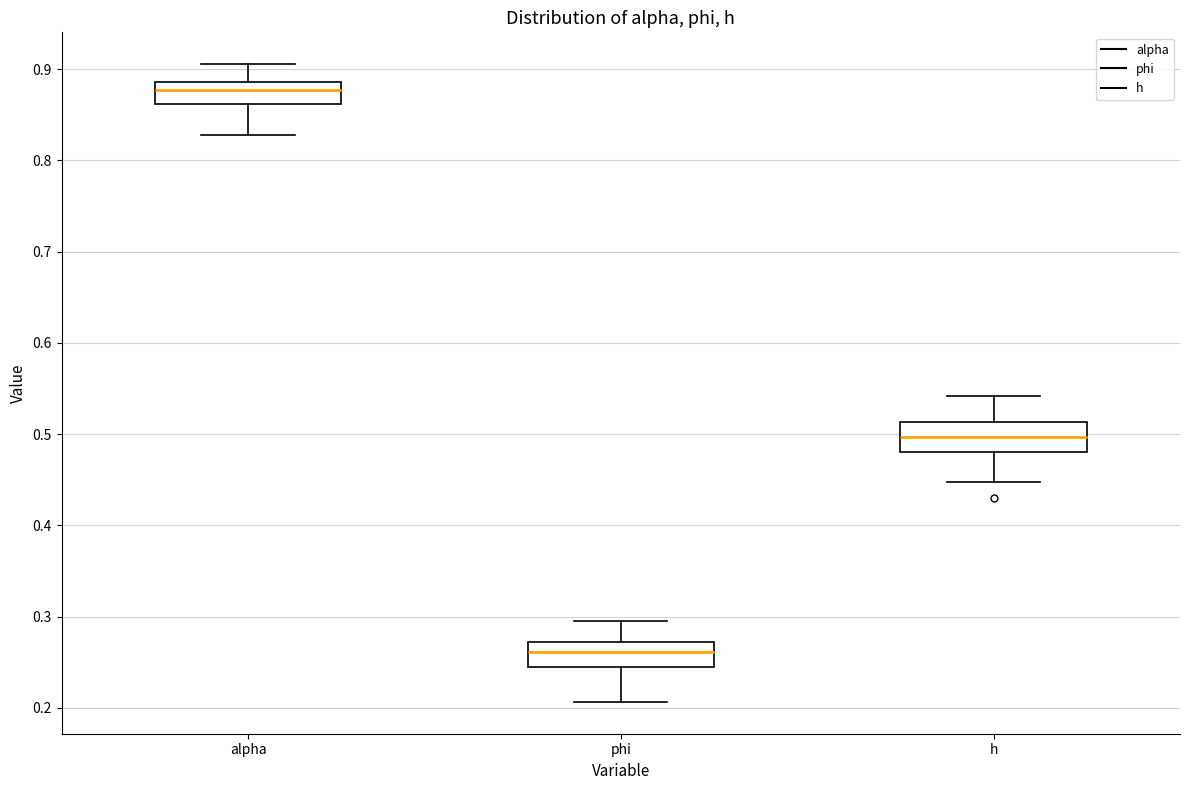

Reading left to right, transcribe this box plot: for each box, give where its median line is, the range the box spans, and where its two whiskers end, as read against the y-axis. The values are not printed on the chart, so give them approximately, as read against the axis.

alpha: median 0.88, box 0.86 to 0.89, whiskers 0.83 to 0.91
phi: median 0.26, box 0.25 to 0.27, whiskers 0.21 to 0.30
h: median 0.50, box 0.48 to 0.51, whiskers 0.45 to 0.54